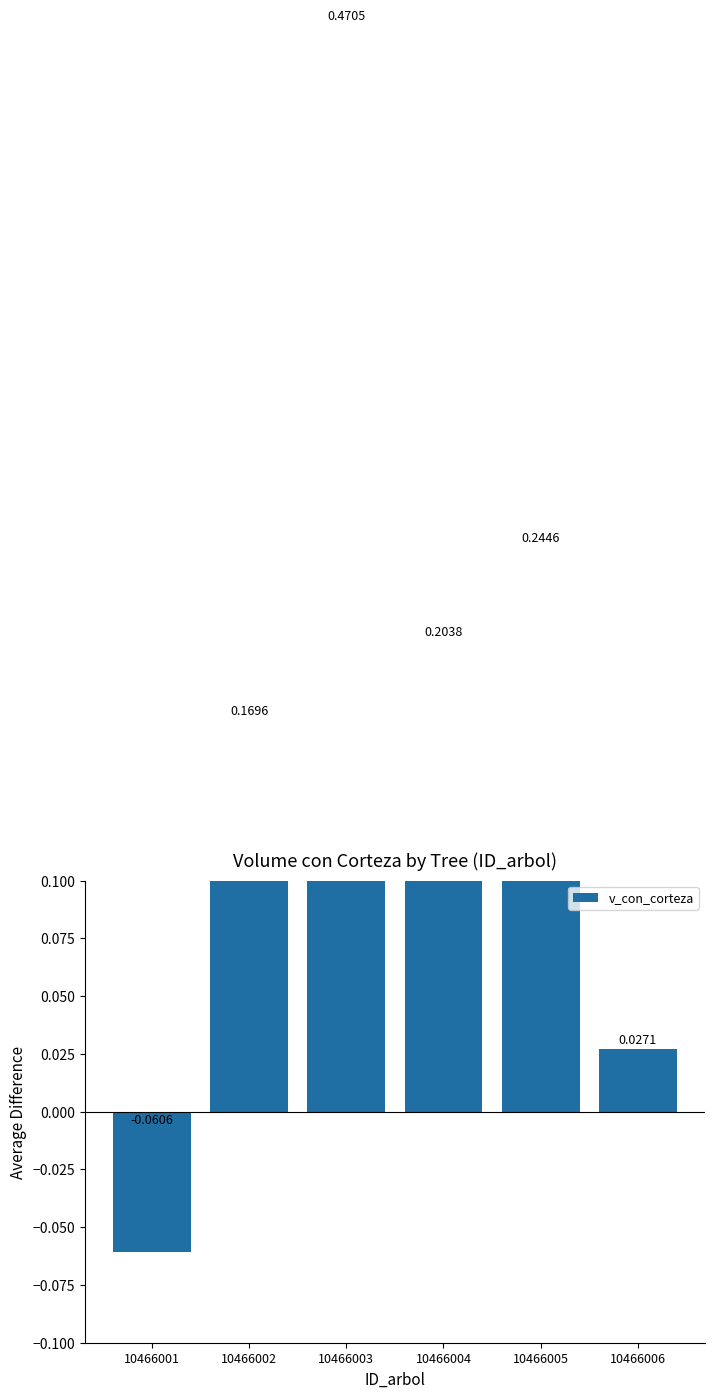

Reading left to right, what are all the values shown in this chart?

-0.1	0.2	0.5	0.2	0.2	0.0